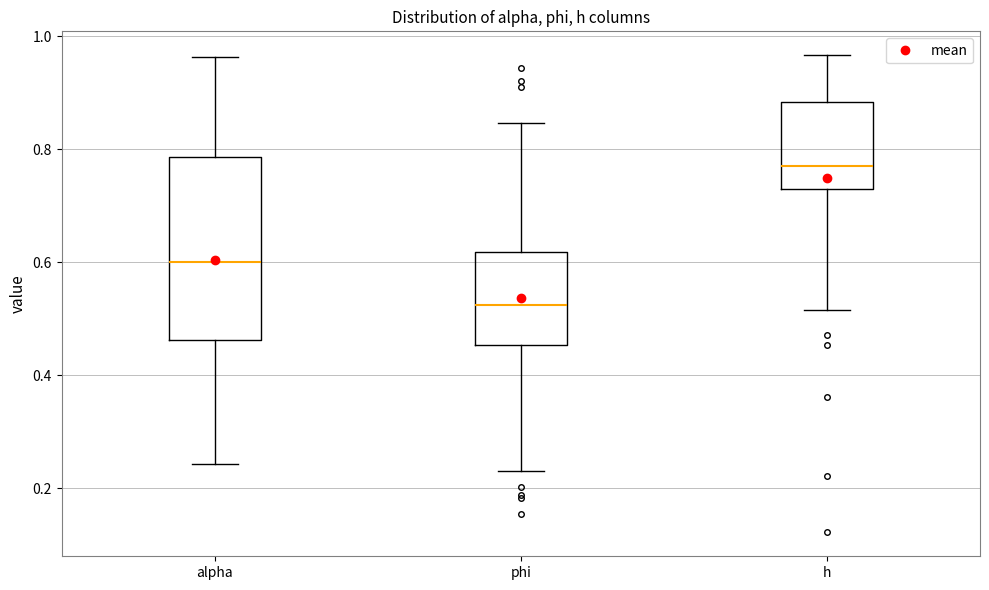

Reading left to right, transcribe this box plot: for each box, give where its median line is, the range the box spans, and where its two whiskers end, as read against the y-axis. The values are not printed on the chart, so give them approximately, as read against the axis.

alpha: median 0.60, box 0.46 to 0.78, whiskers 0.24 to 0.96
phi: median 0.52, box 0.46 to 0.62, whiskers 0.24 to 0.84
h: median 0.78, box 0.72 to 0.88, whiskers 0.52 to 0.96